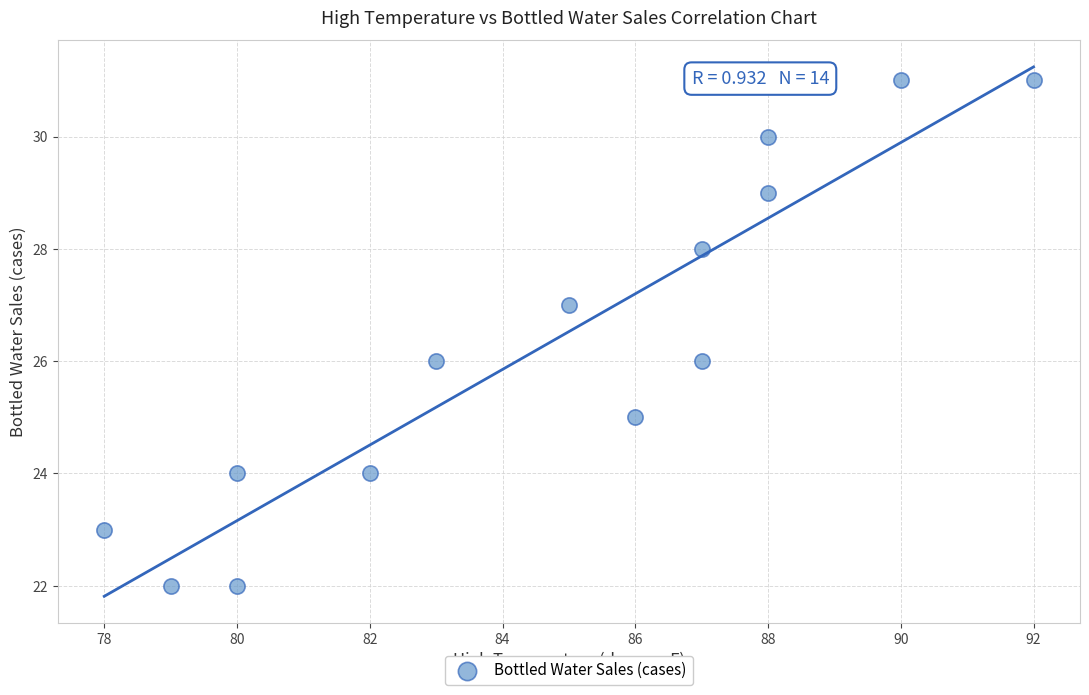

What is the range of Y values (max minus min)?

9